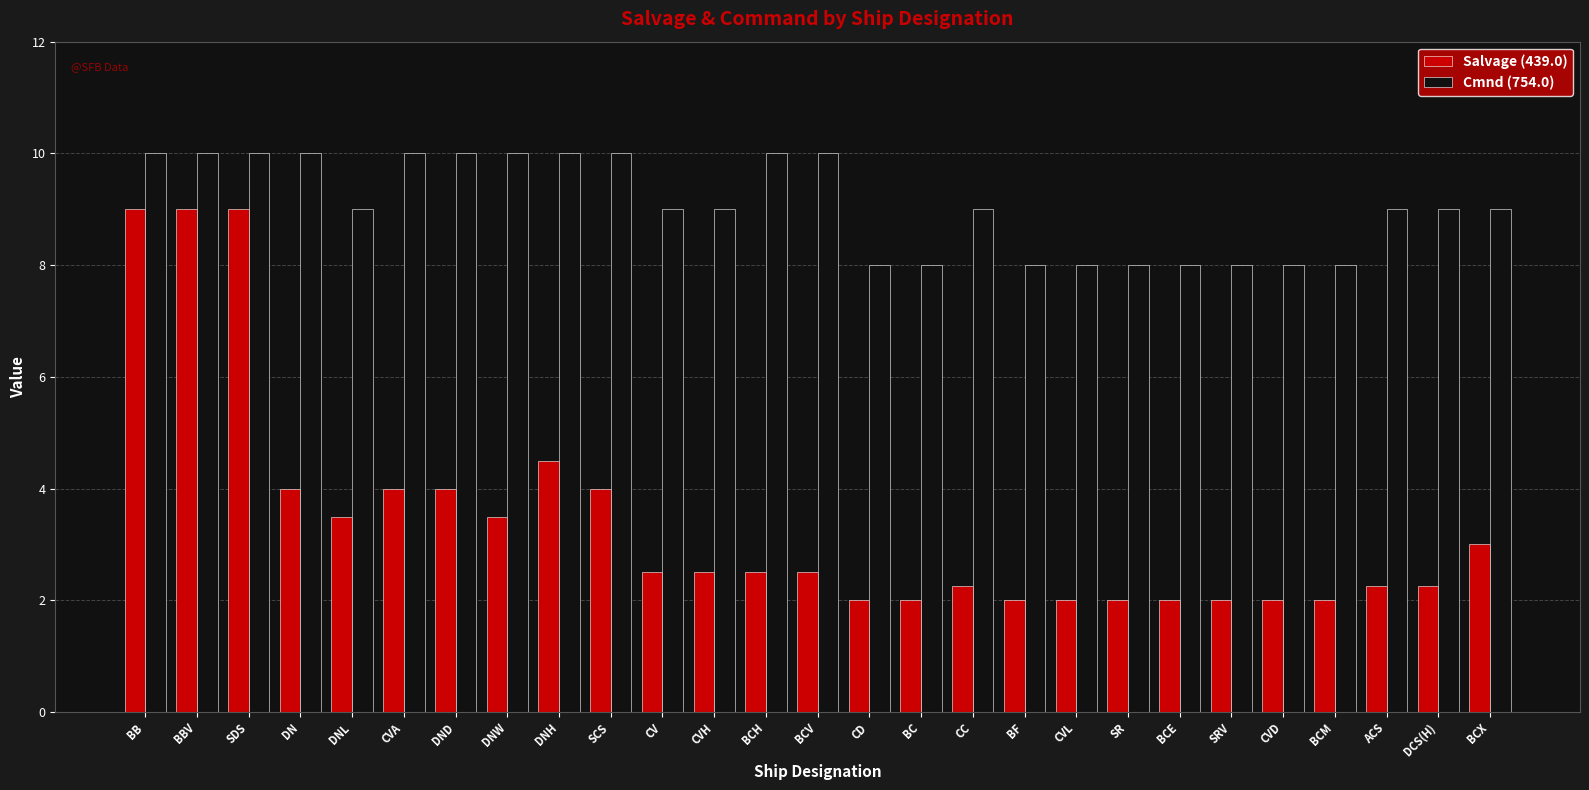

What are all the series names shown in the legend?

Salvage (439.0), Cmnd (754.0)